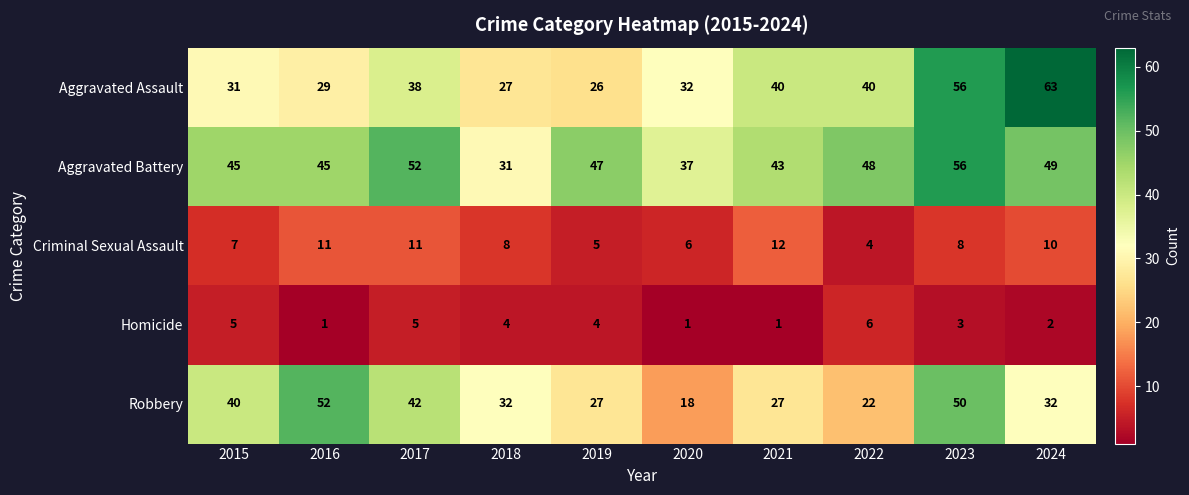

At which category does the chart reach its peak across all series?

2024